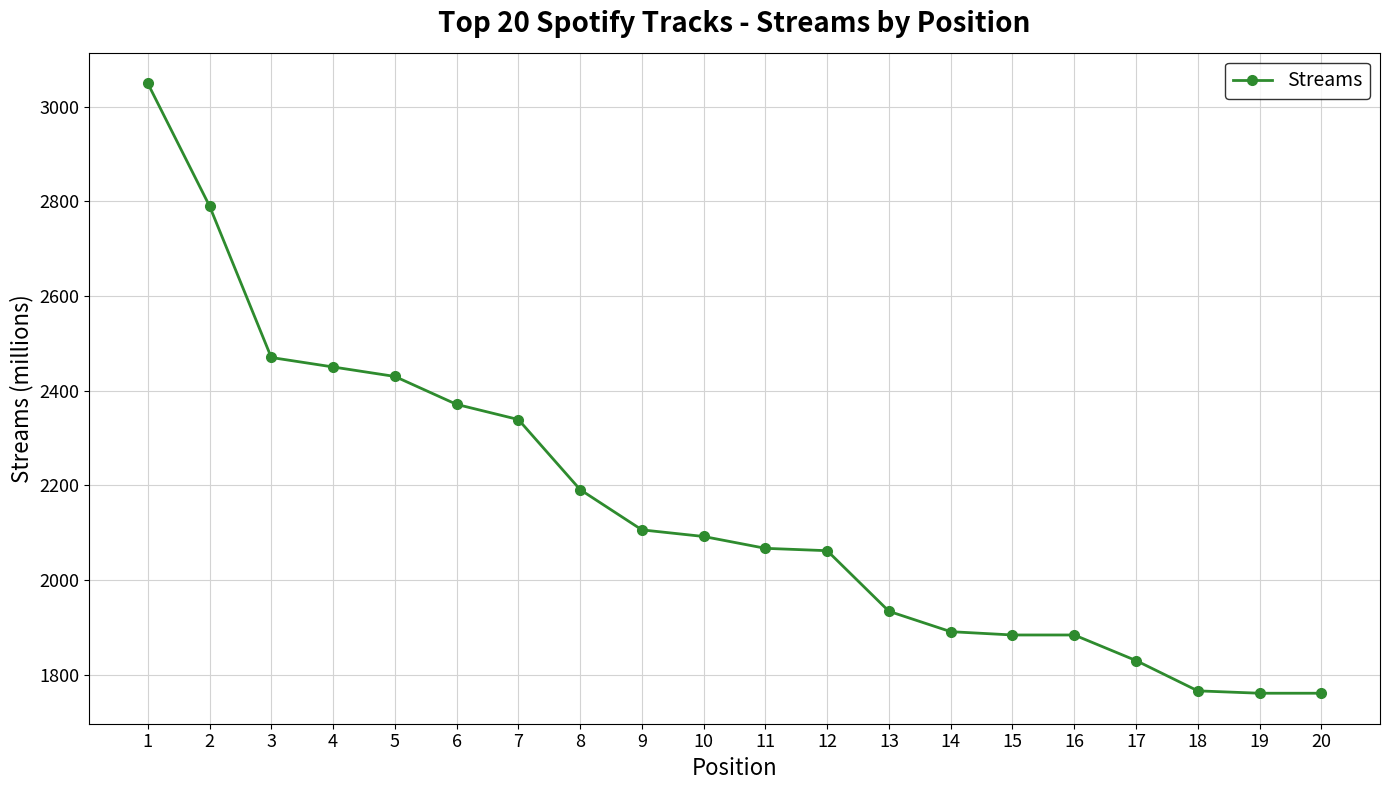

What is the greatest value displayed?

3049